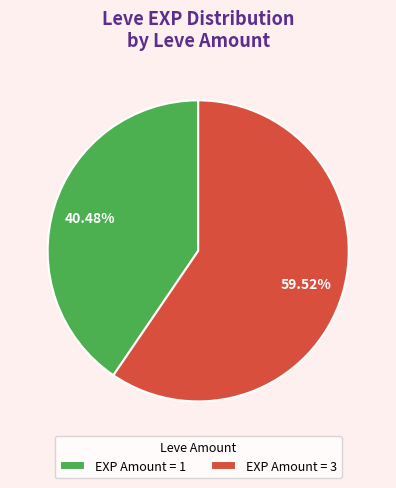

Is the sum of EXP Amount = 1 and EXP Amount = 3 greater than half?

Yes